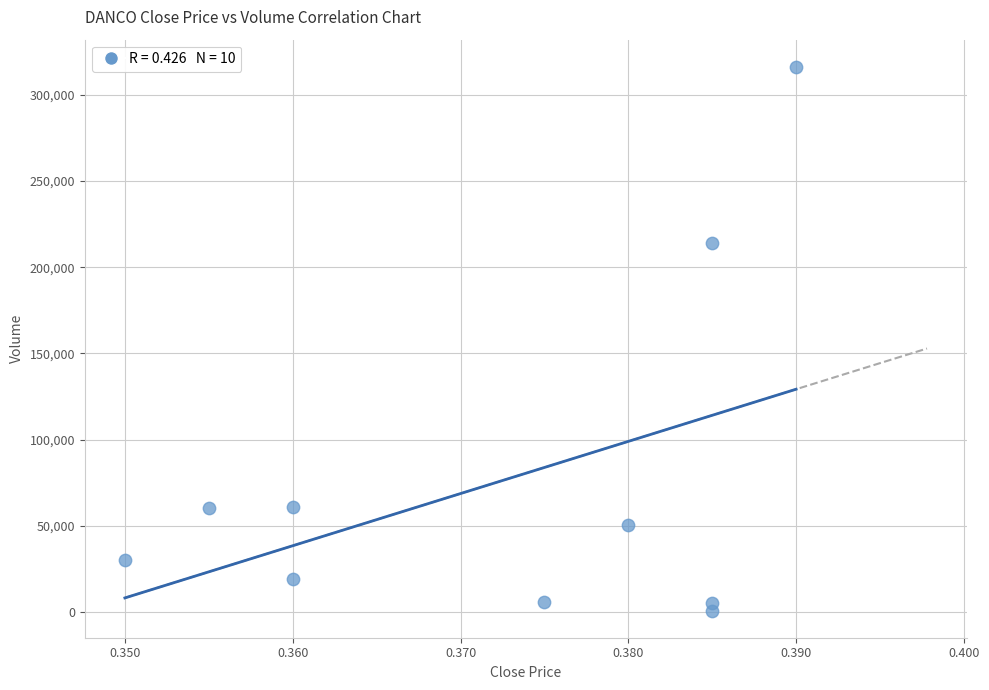

What Y value in the scatter plot is closest to 158550?

214100